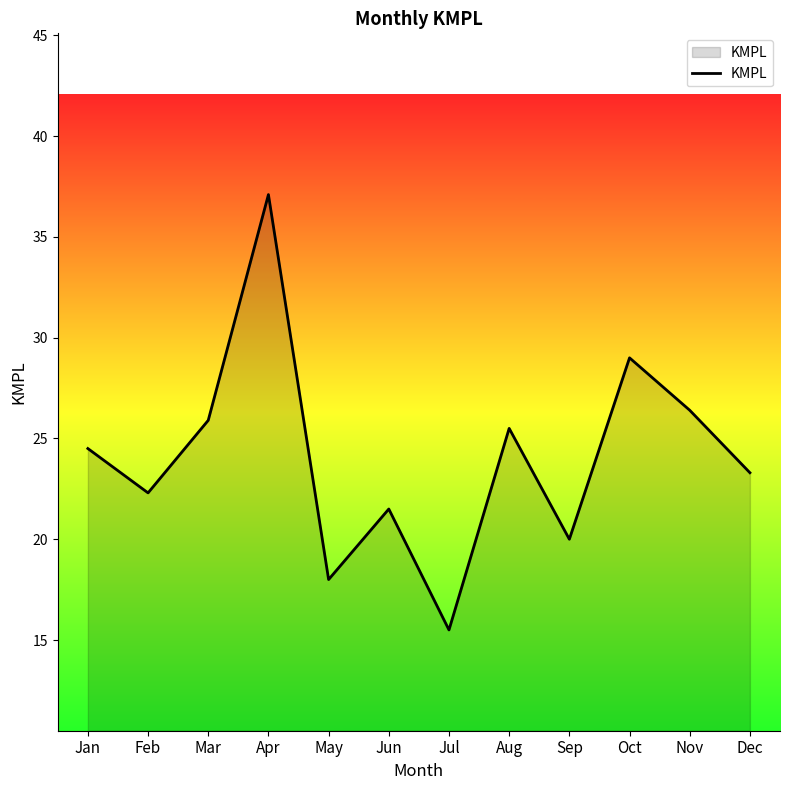

What is the approximate value at Feb?

22.3